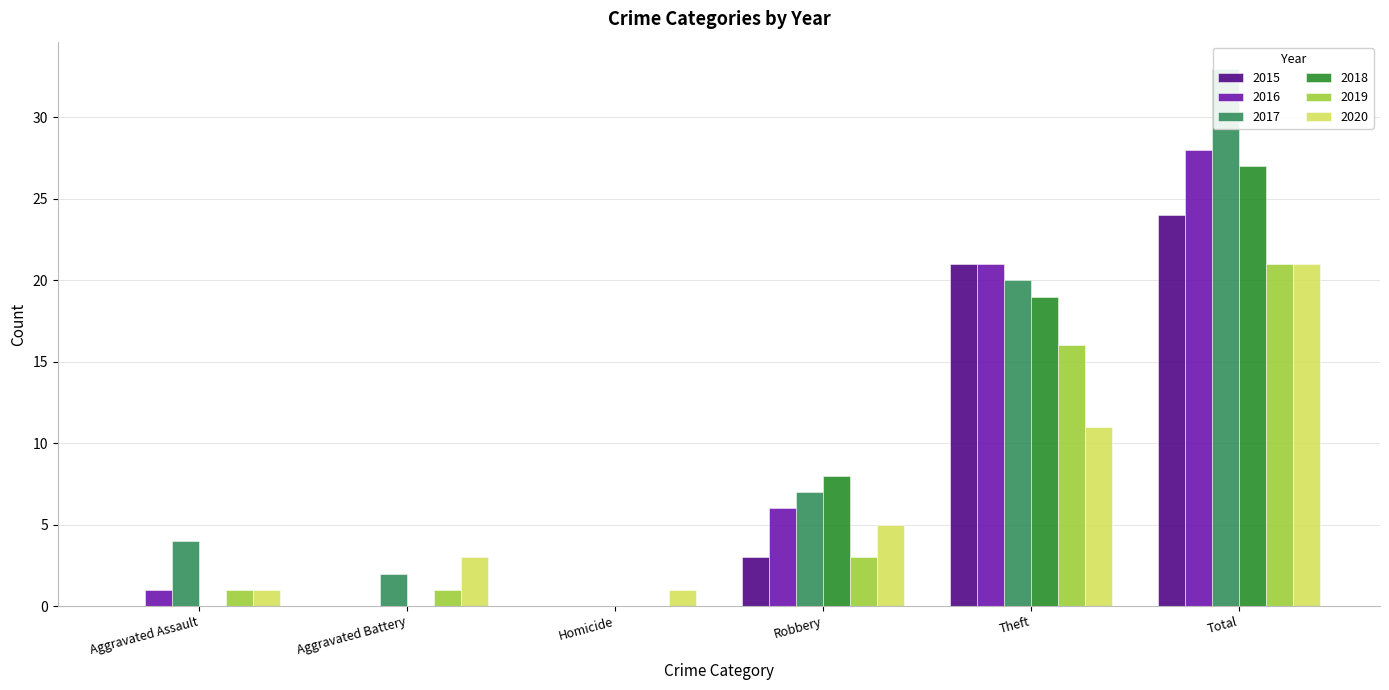

At how many categories does at least one series exceed 32?

1